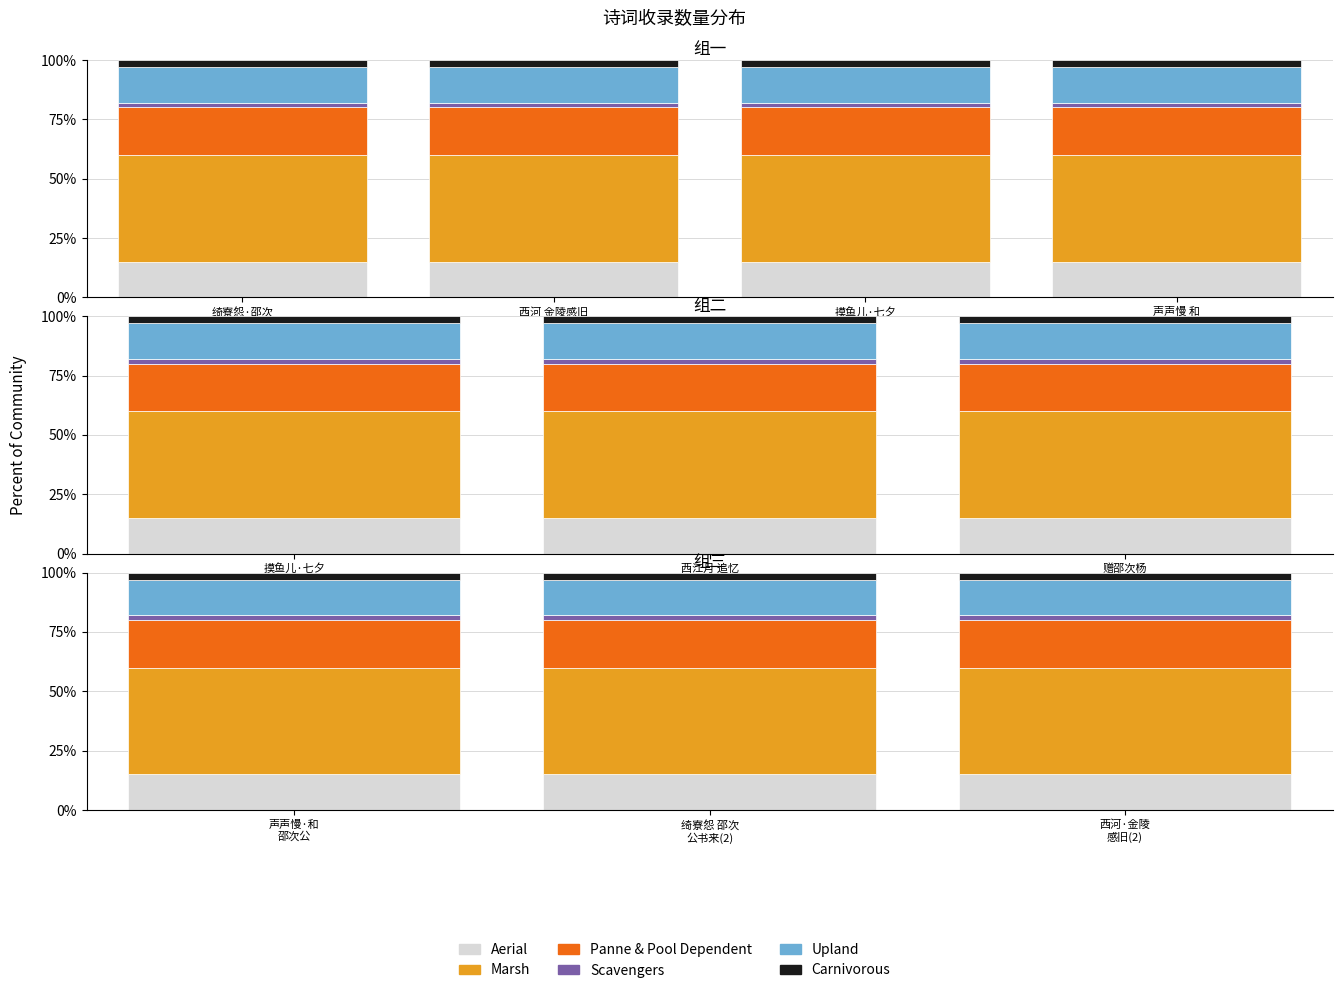

Does the chart contain any negative values?

No